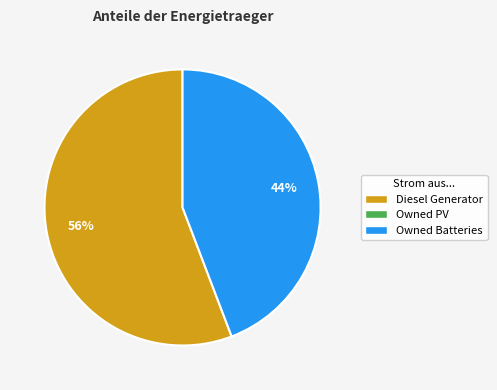

Is there a majority slice in this chart?

Yes